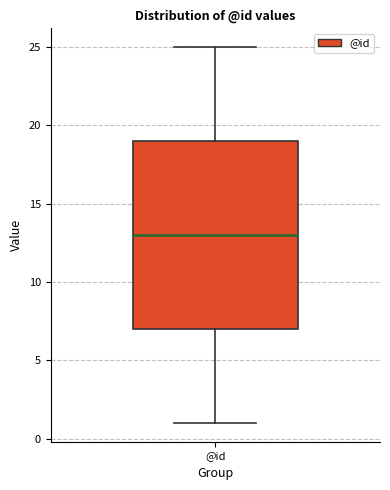

Read this box plot against the y-axis: the position of the median line, the range covered by the box, and the ends of both whiskers. The values are not printed on the chart, so give them approximately, as read against the axis.

median 13, box 7 to 19, whiskers 1 to 25